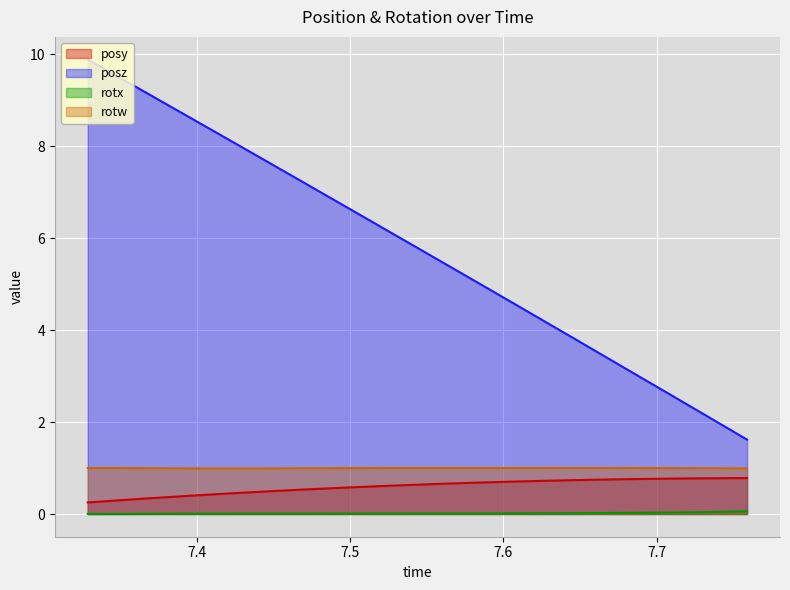

True or false: posy and posz intersect in this chart.

False